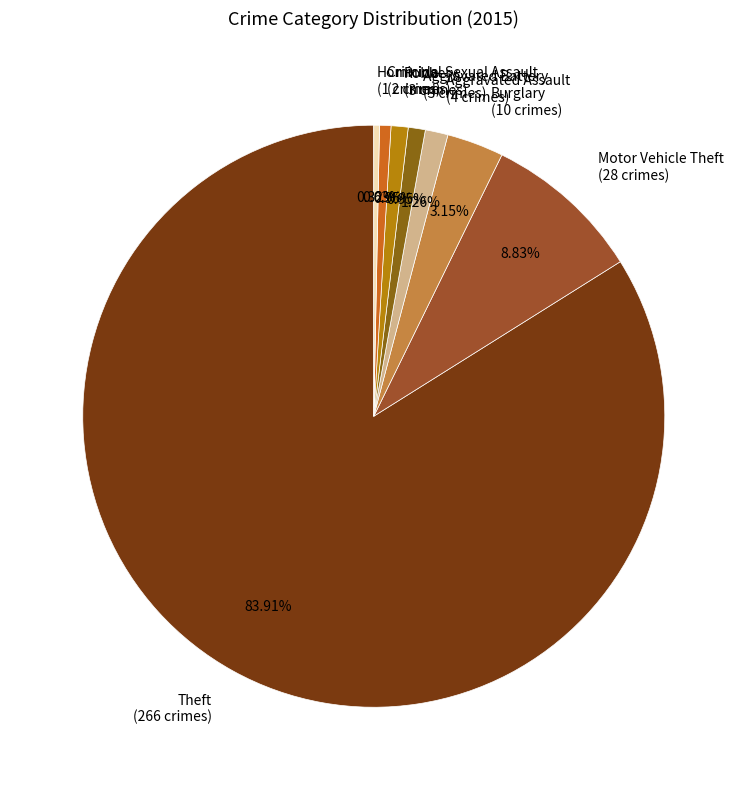

How much of the chart is everything except Homicide?

99.7%